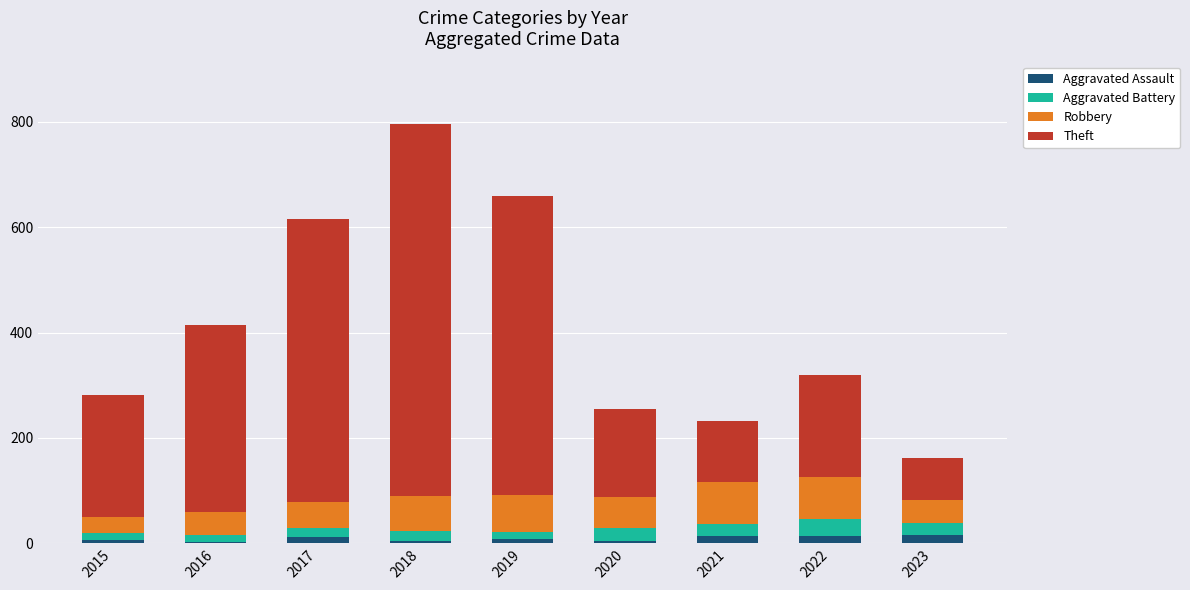

At which category is the sum across all series the highest?

2018